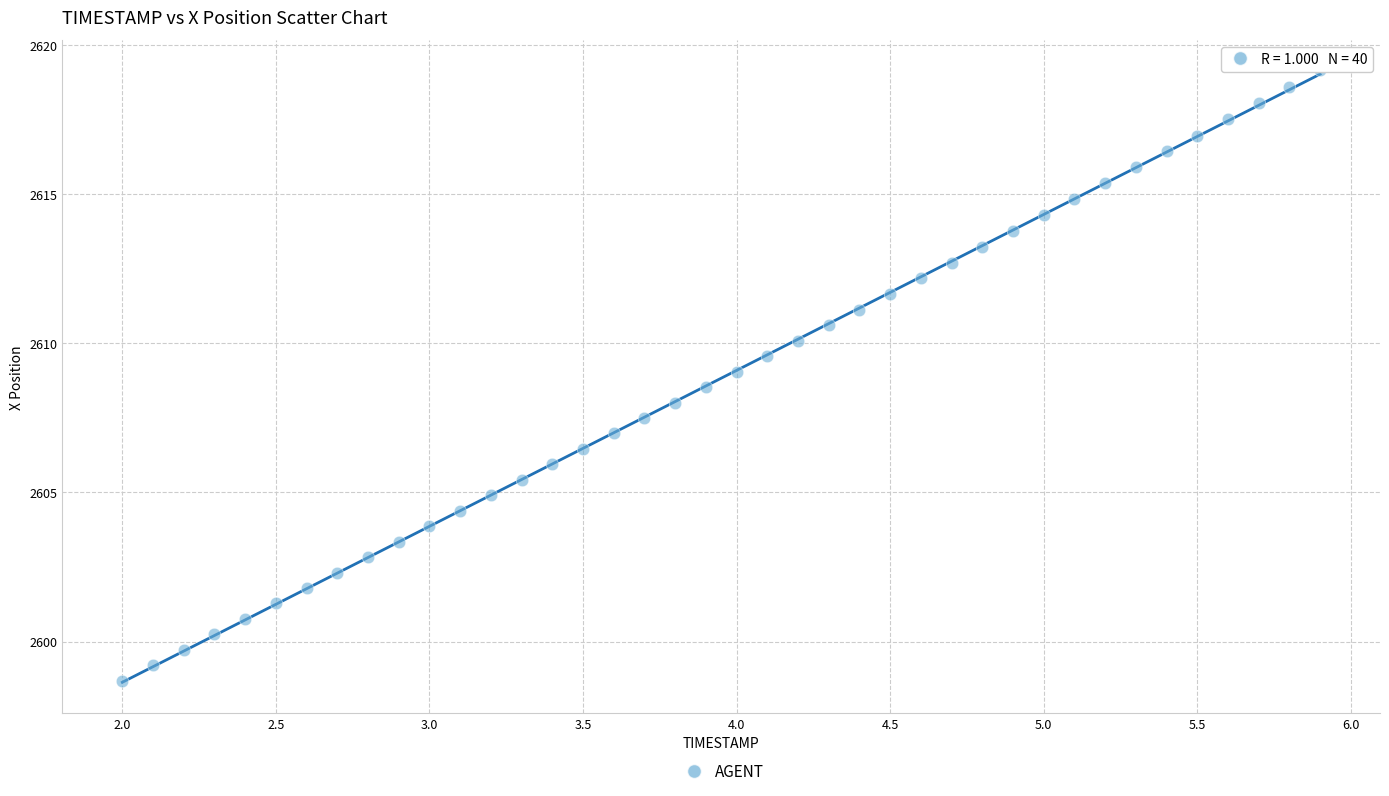

What is the range of X values (max minus min)?

3.9